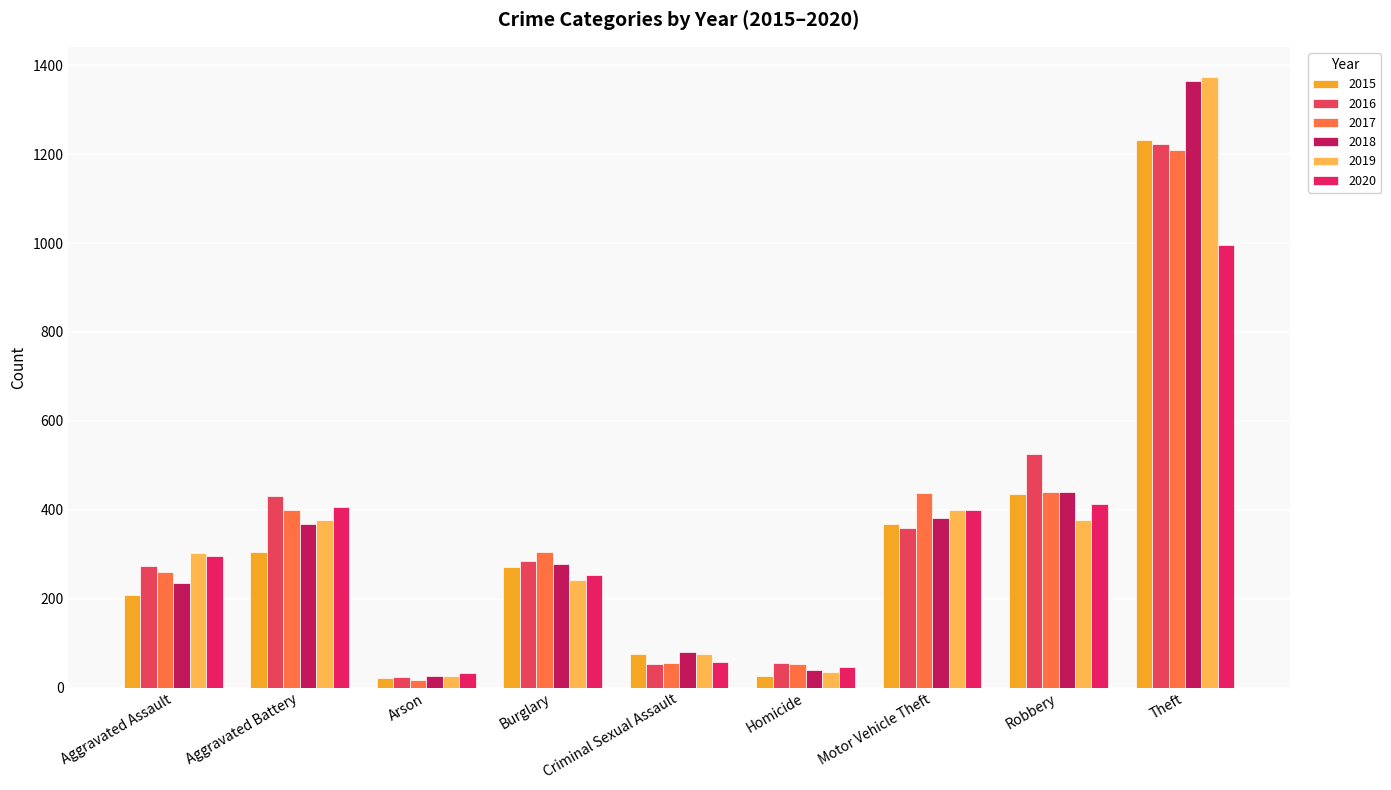

Which category has the lowest value across all series?

Arson